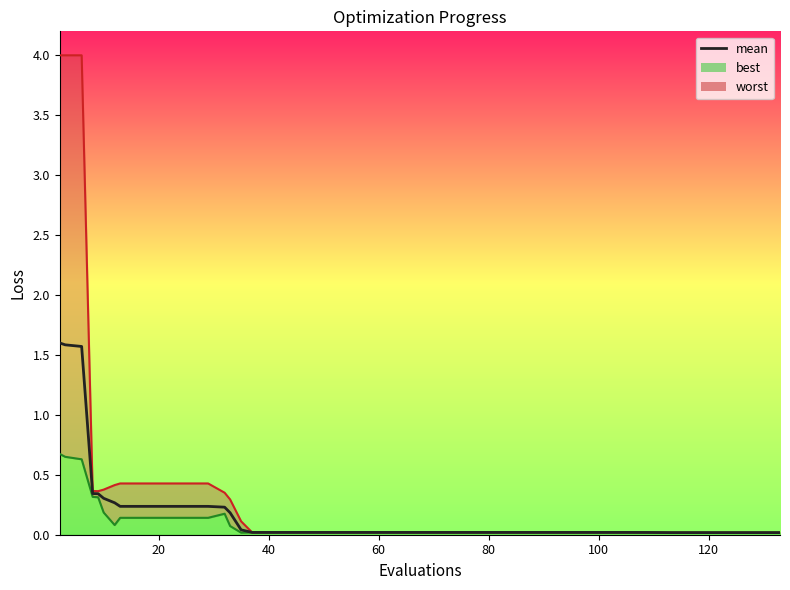

True or false: there are more than 2 points higher than both neighbors.

False